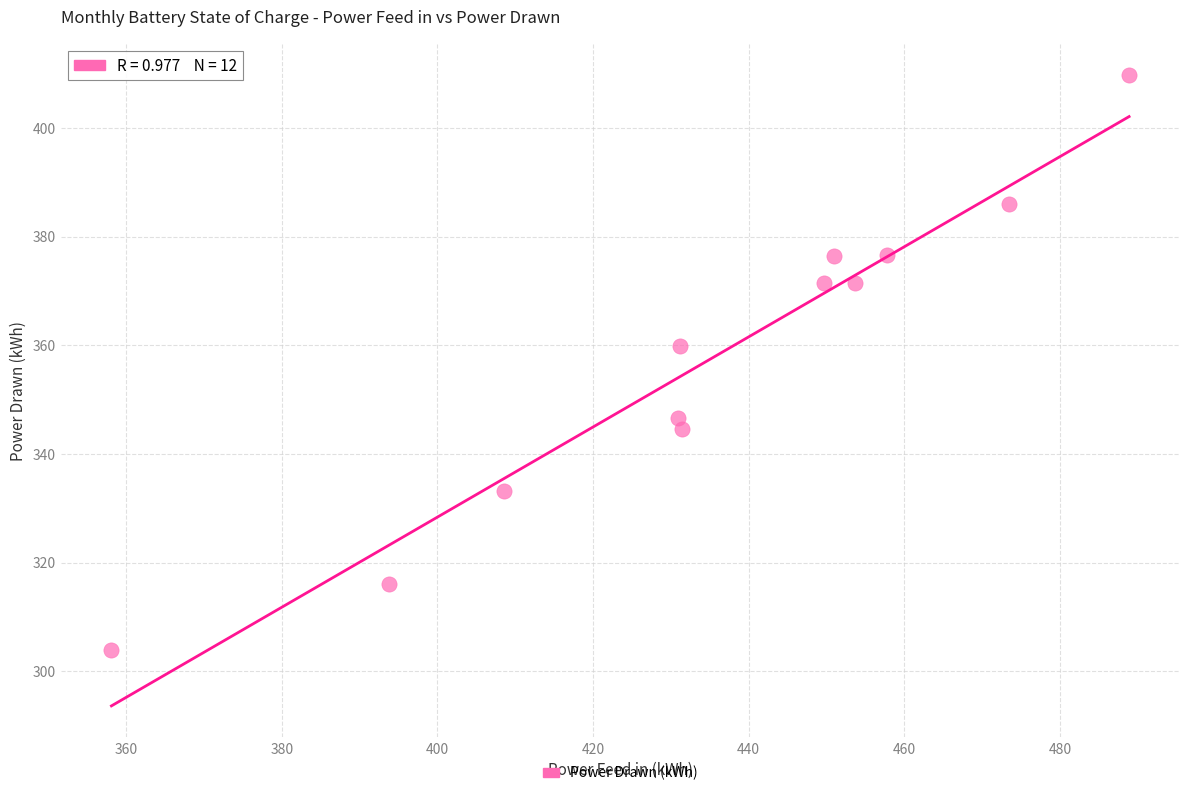

What is the average Y value?

358.0